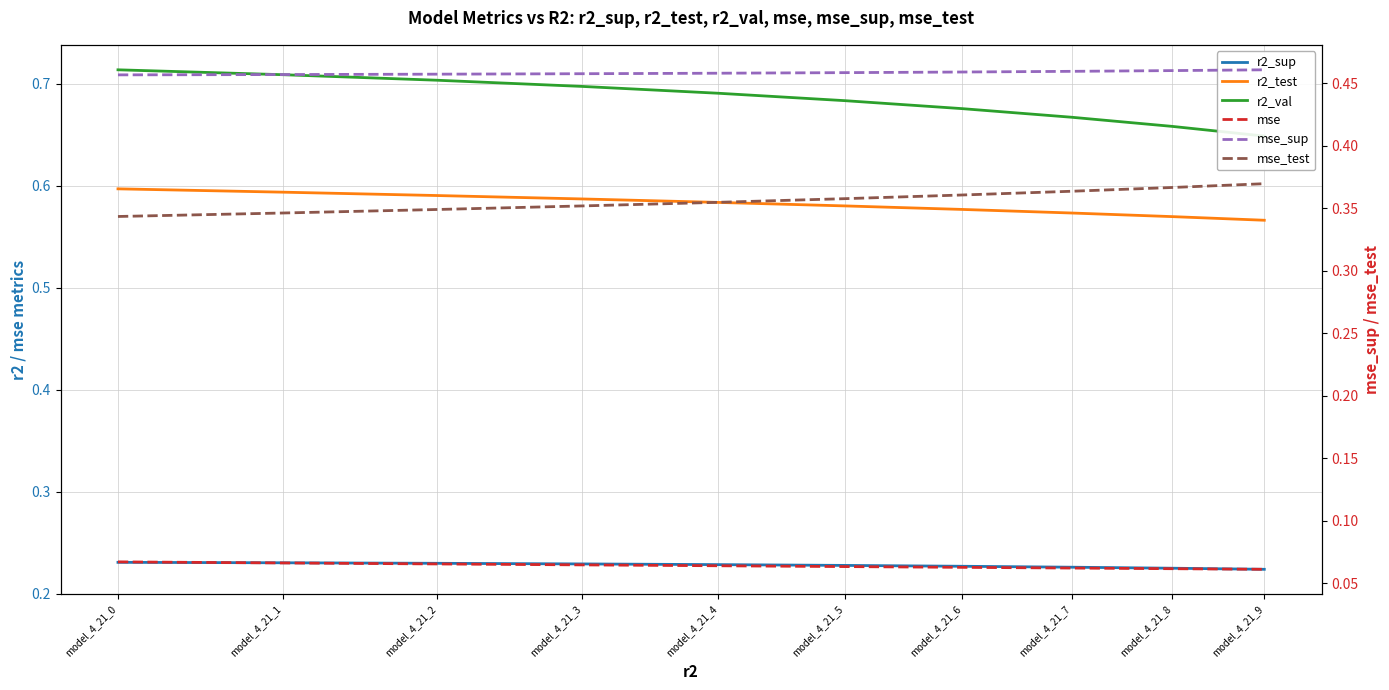

True or false: r2_test and mse_sup cross at least once.

False